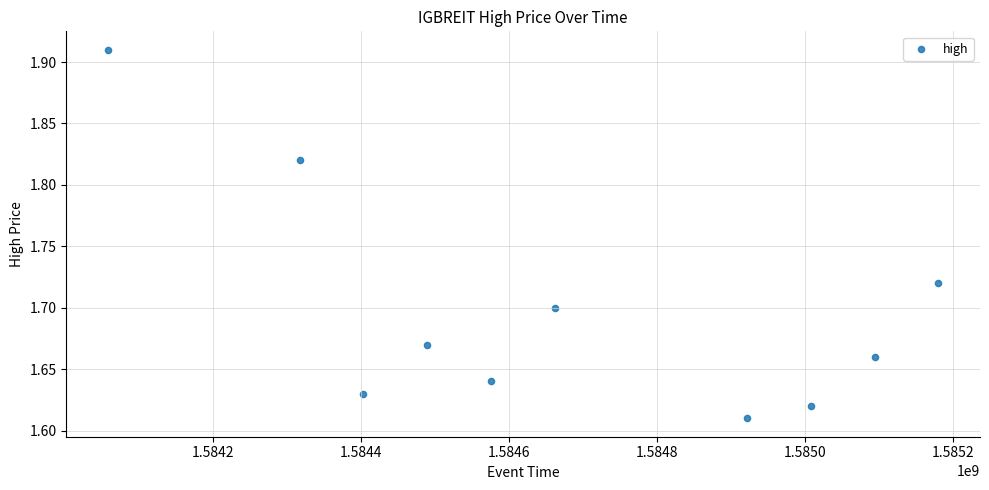

What is the range of Y values (max minus min)?

0.3